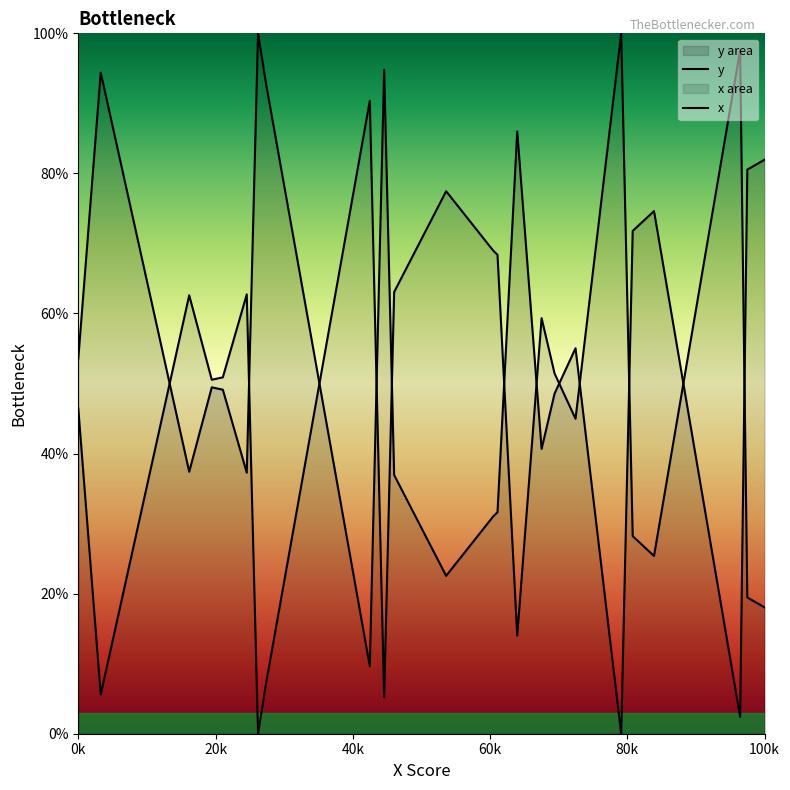

What is the value of the y point at the 23rd from the left?

2.4